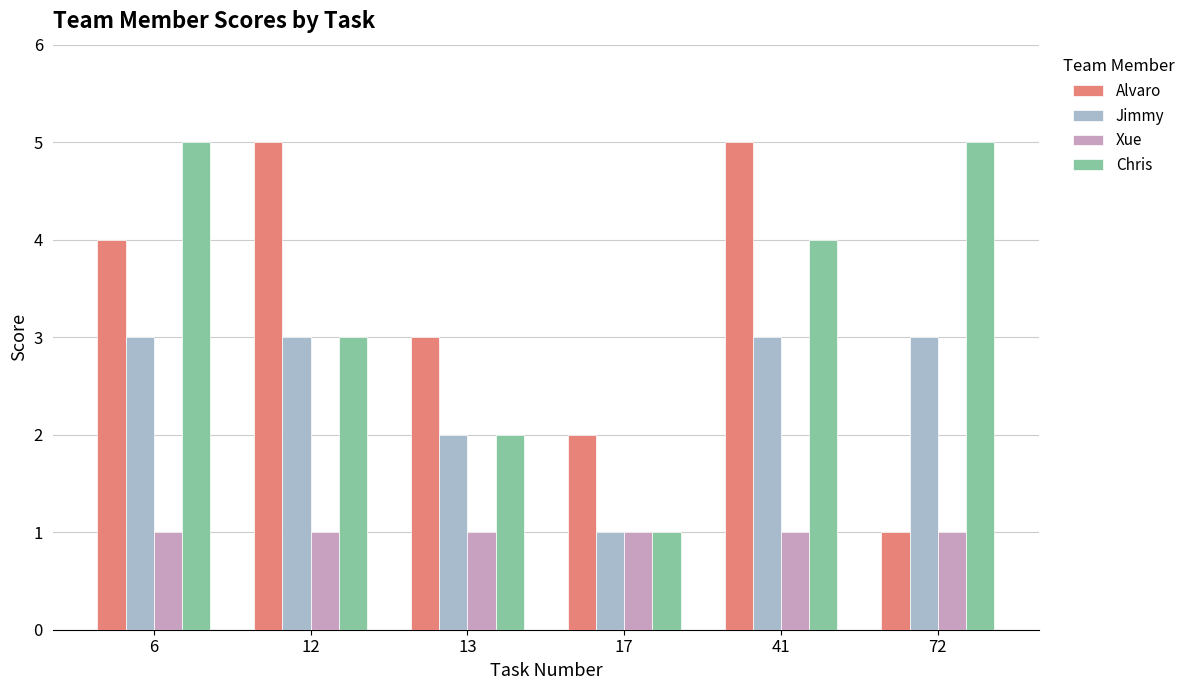

What is the difference between the maximum and second lowest values in the Chris series?

3